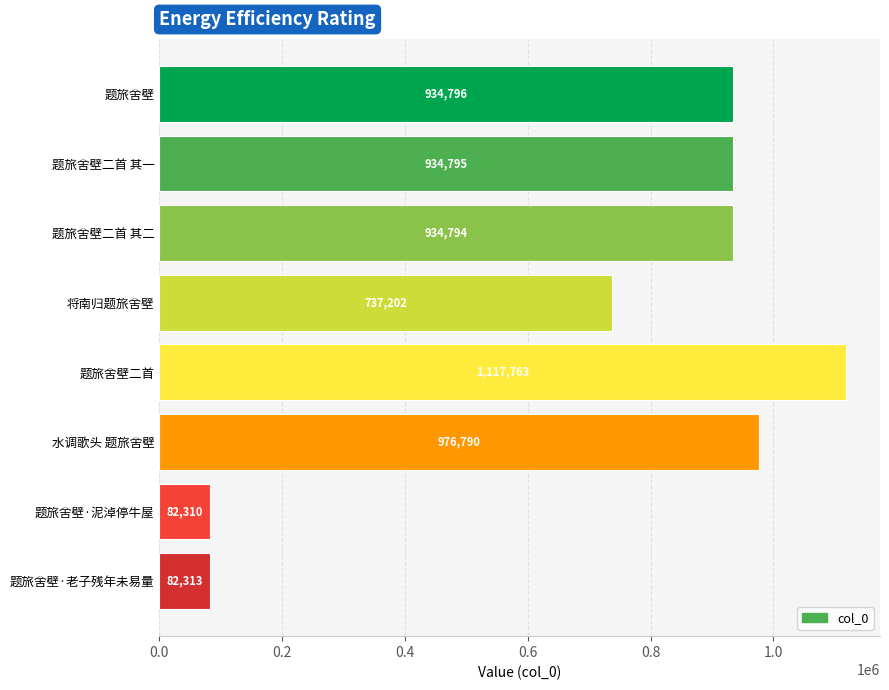

The value at 将南归题旅舍壁 is 737202. True or false?

True